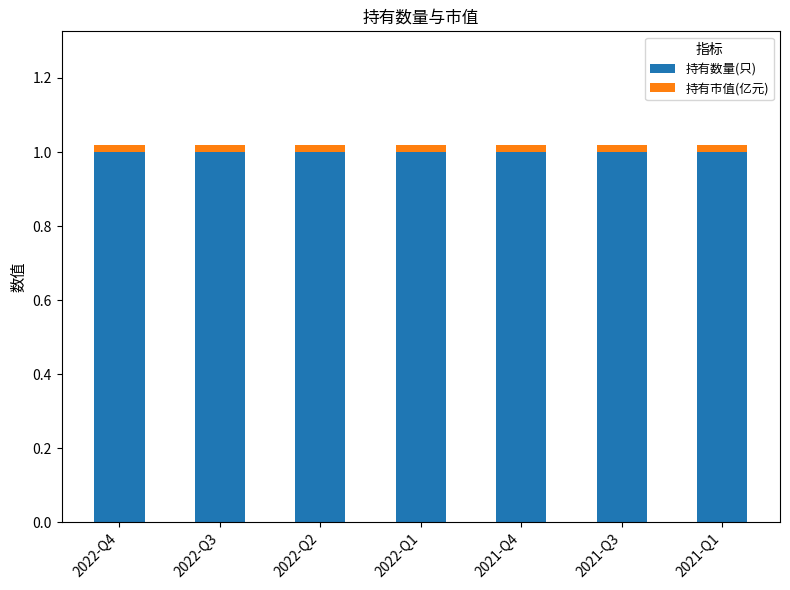

What is the maximum value for 持有数量(只)?

1.0